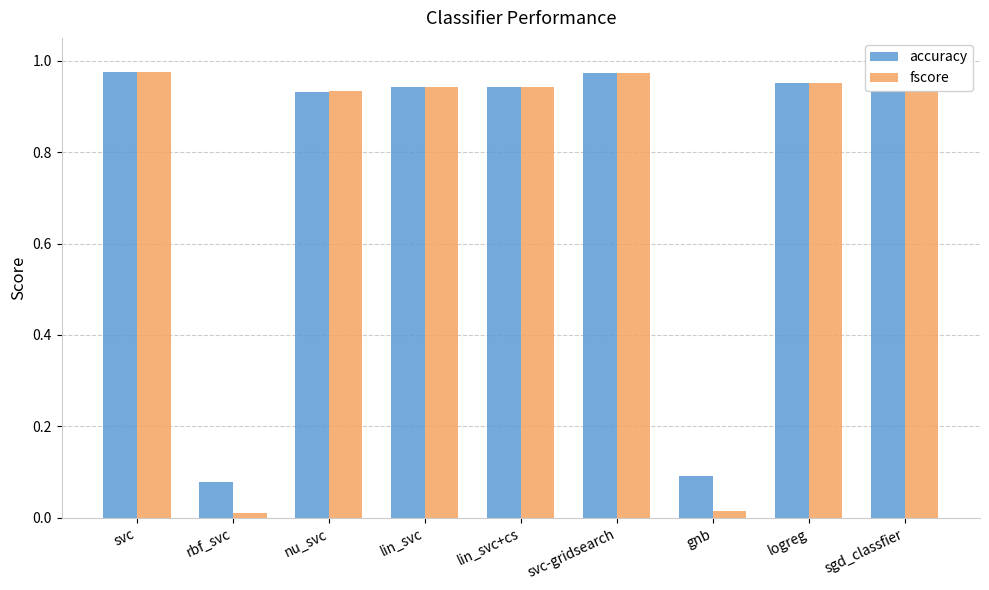

How many distinct data groups are displayed?

2